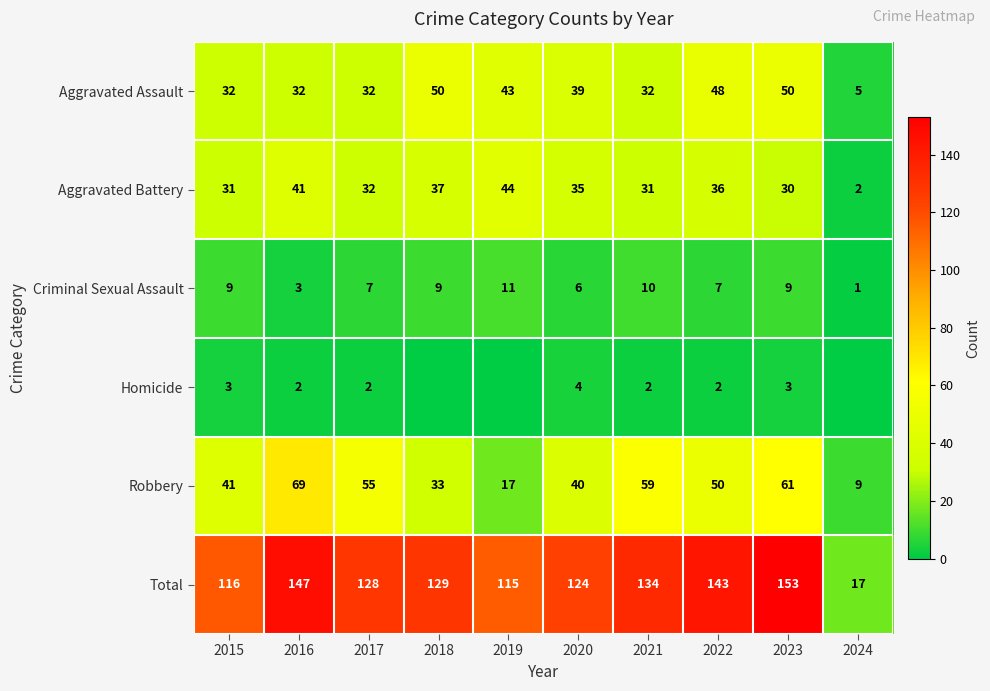

Is the value of Total at 2018 greater than the value of Aggravated Assault at 2021?

Yes